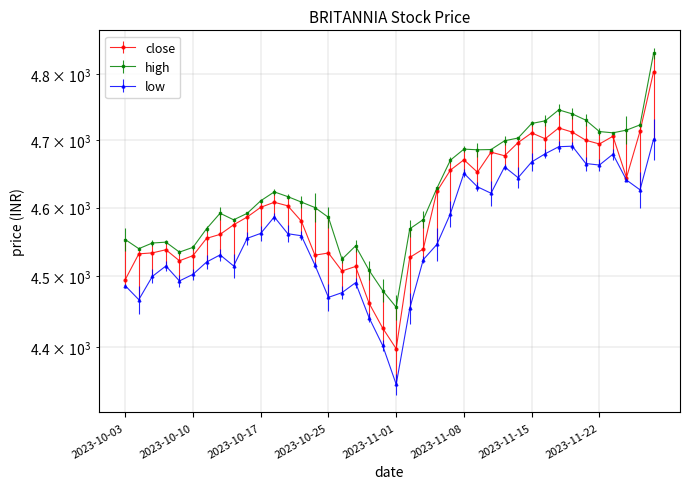

How many interior local valleys does the low series have?

9